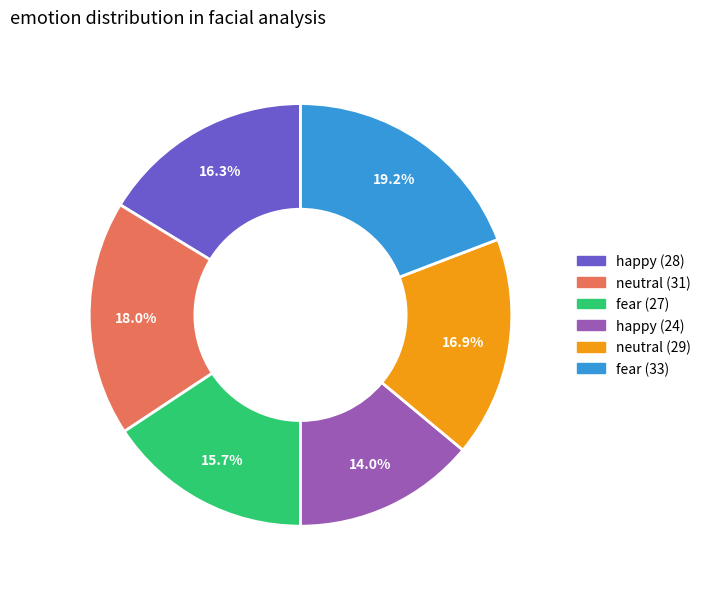

Count the number of slices in the pie.

6